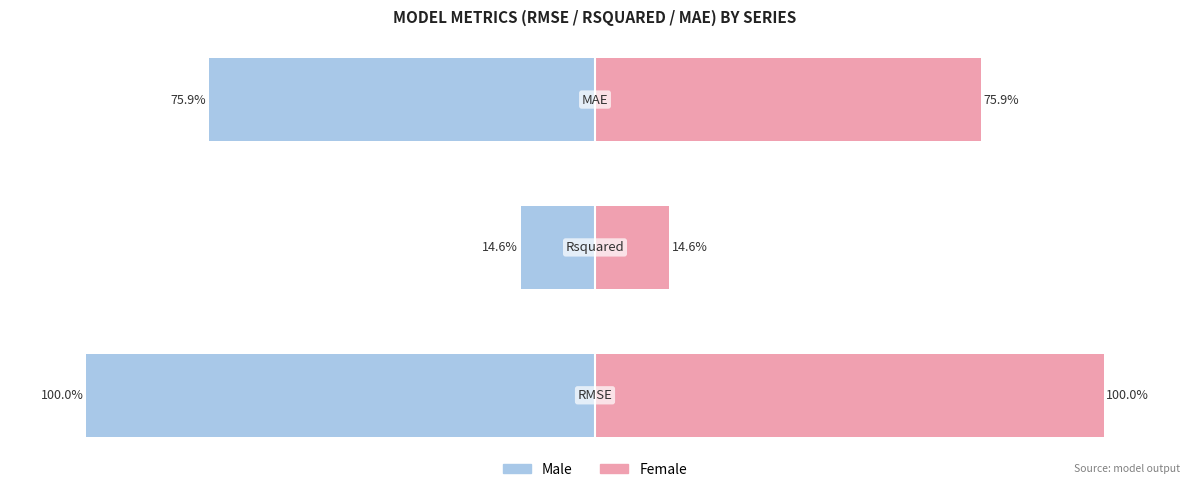

How many data points in Male are above -75?

1